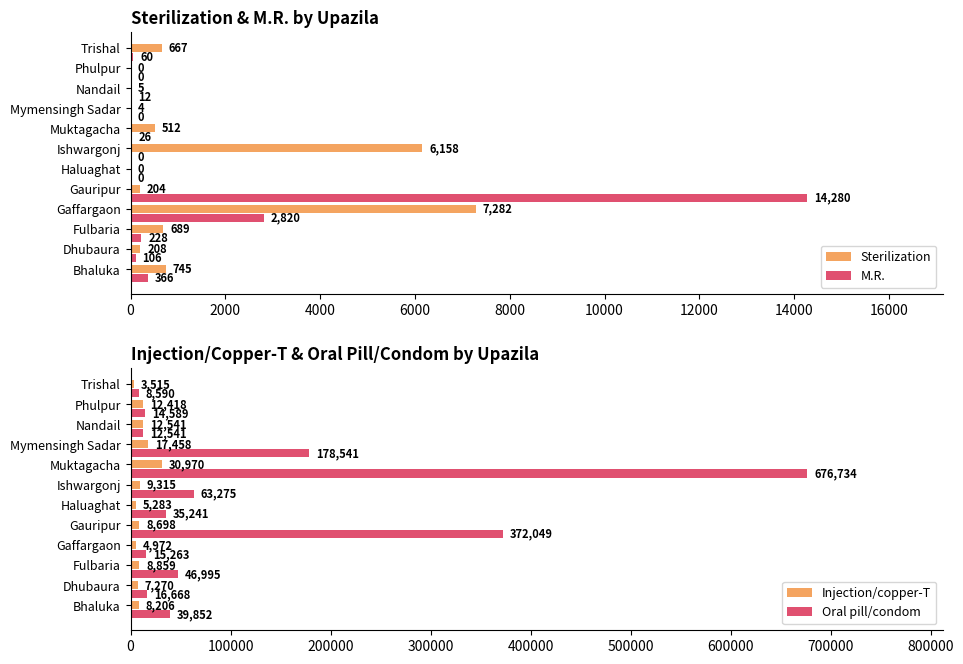

Are the bars horizontal?

Yes